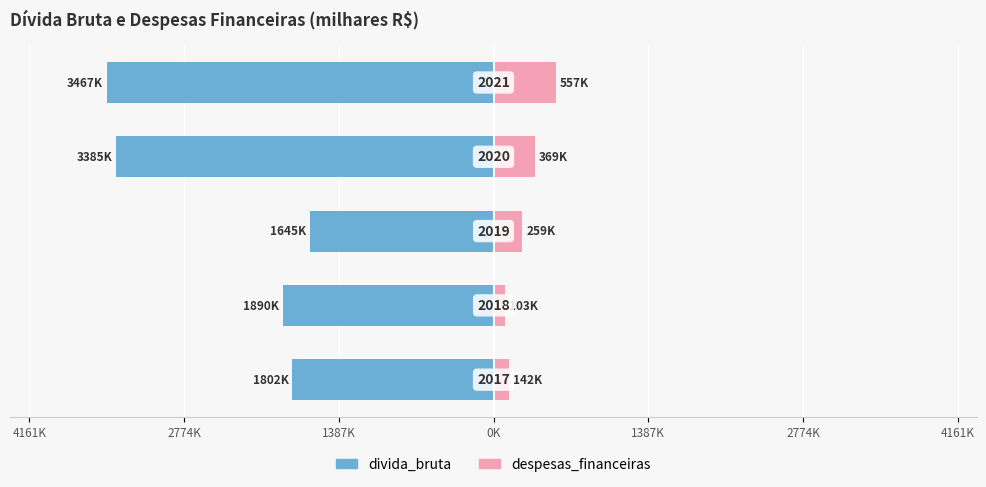

What is the spread (max minus min) of values at 2774K?

1992390